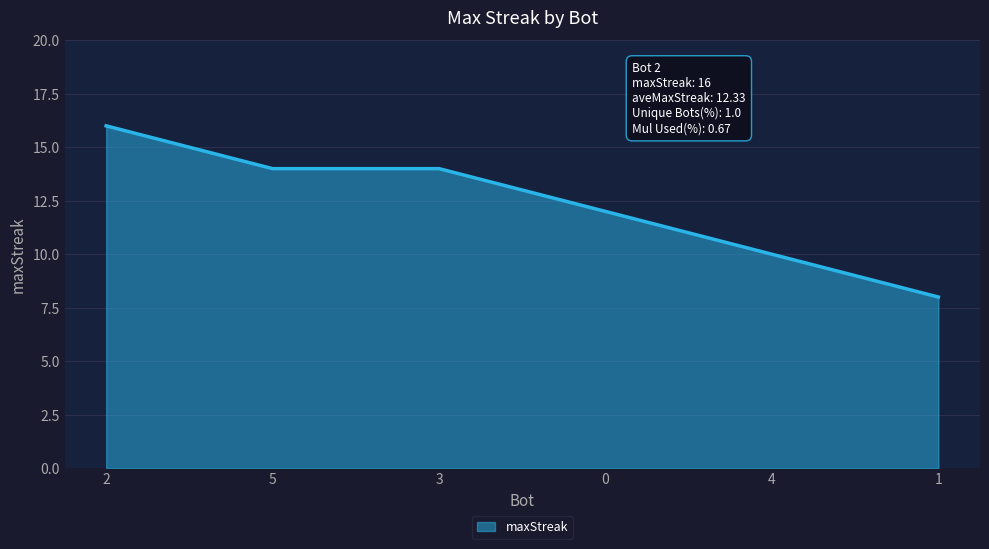

Reading left to right, list all the values displayed in this chart.

2=16	5=14	3=14	0=12	4=10	1=8